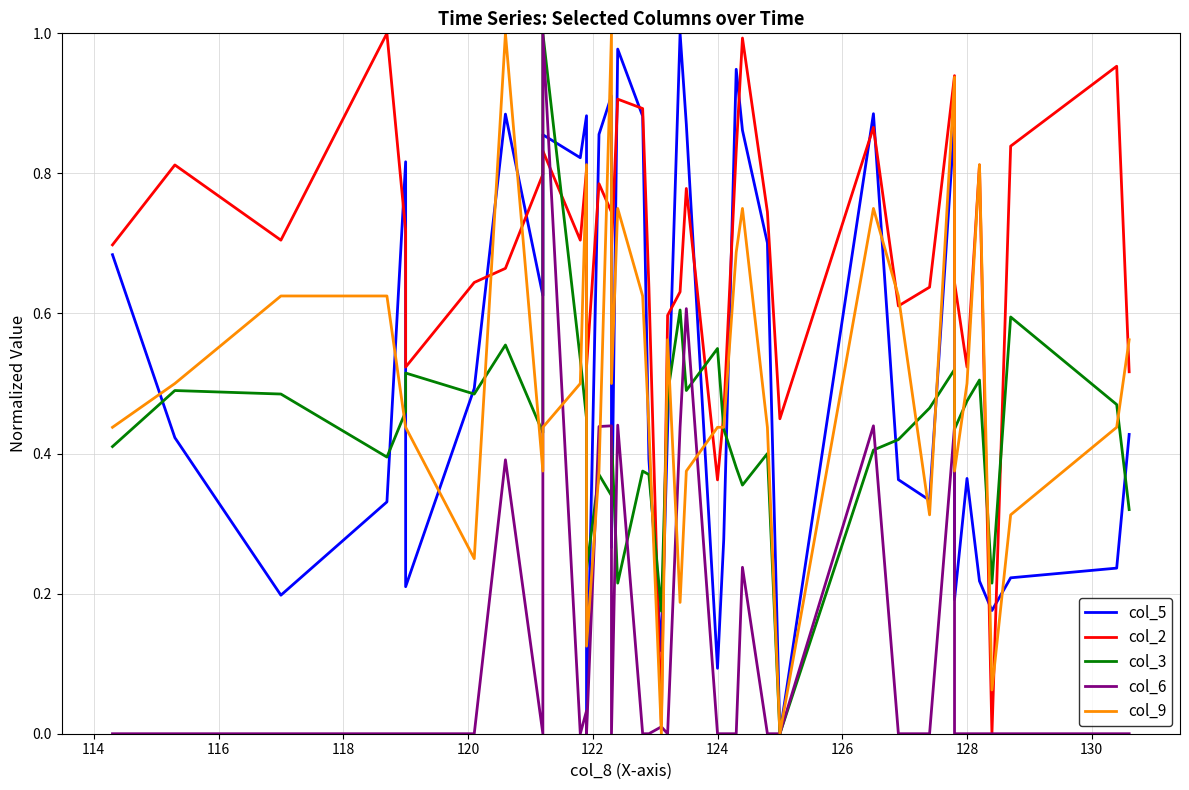

How many times do col_9 and col_2 cross each other?

13